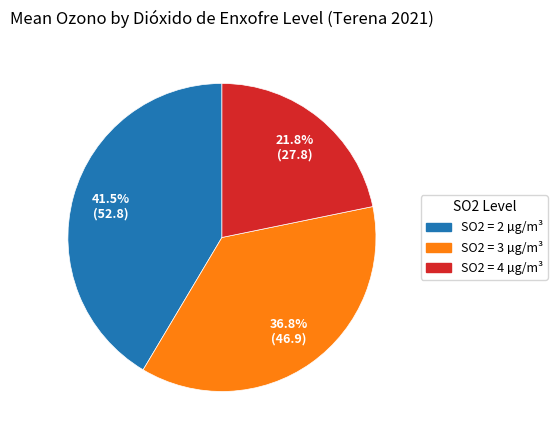

Is there any slice that represents more than half of the pie?

No